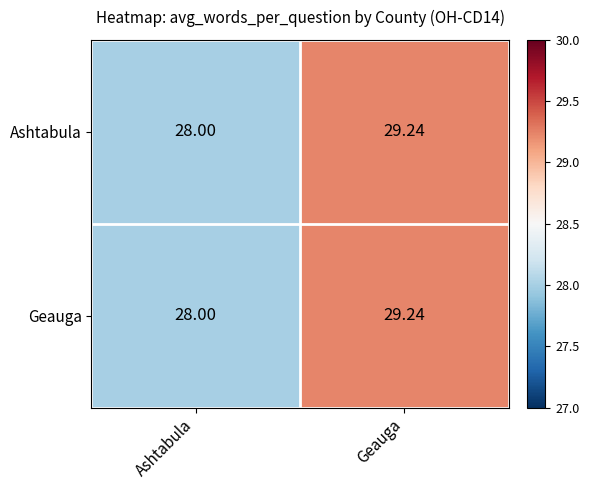

Where does the Geauga series first go above 29?

Geauga